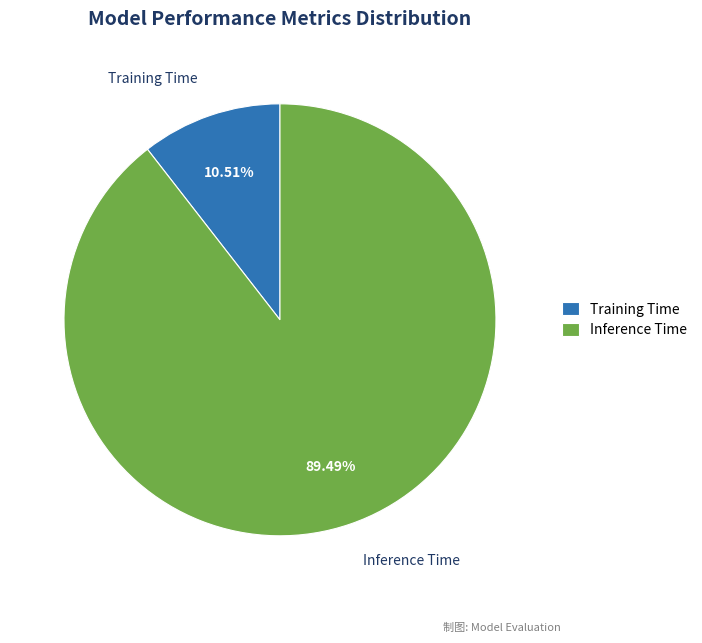

Combined, what portion of the pie is Inference Time and Training Time?

100.0%